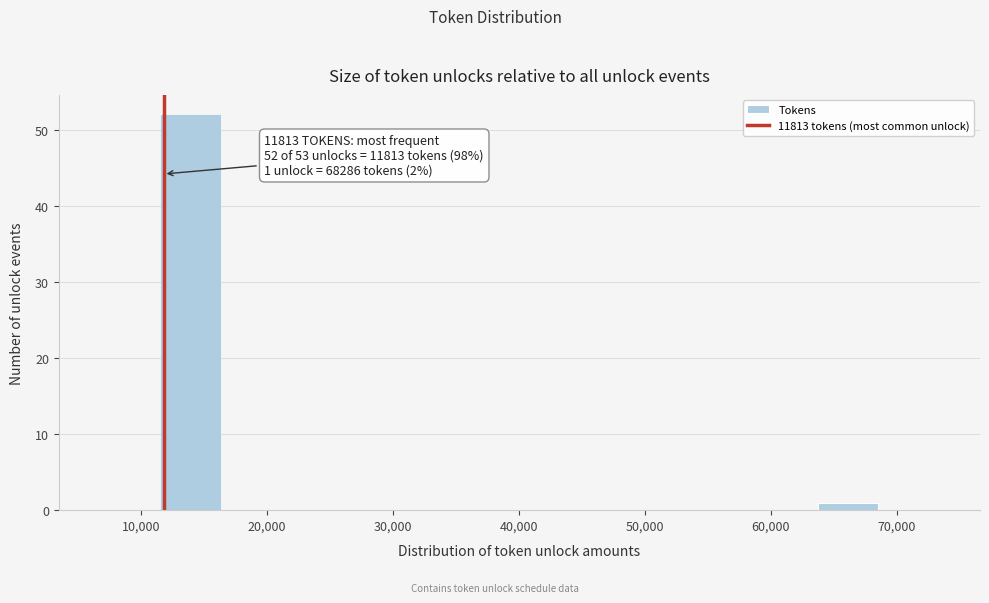

Over which range of the x-axis is the bar tallest?

12000 to 16000